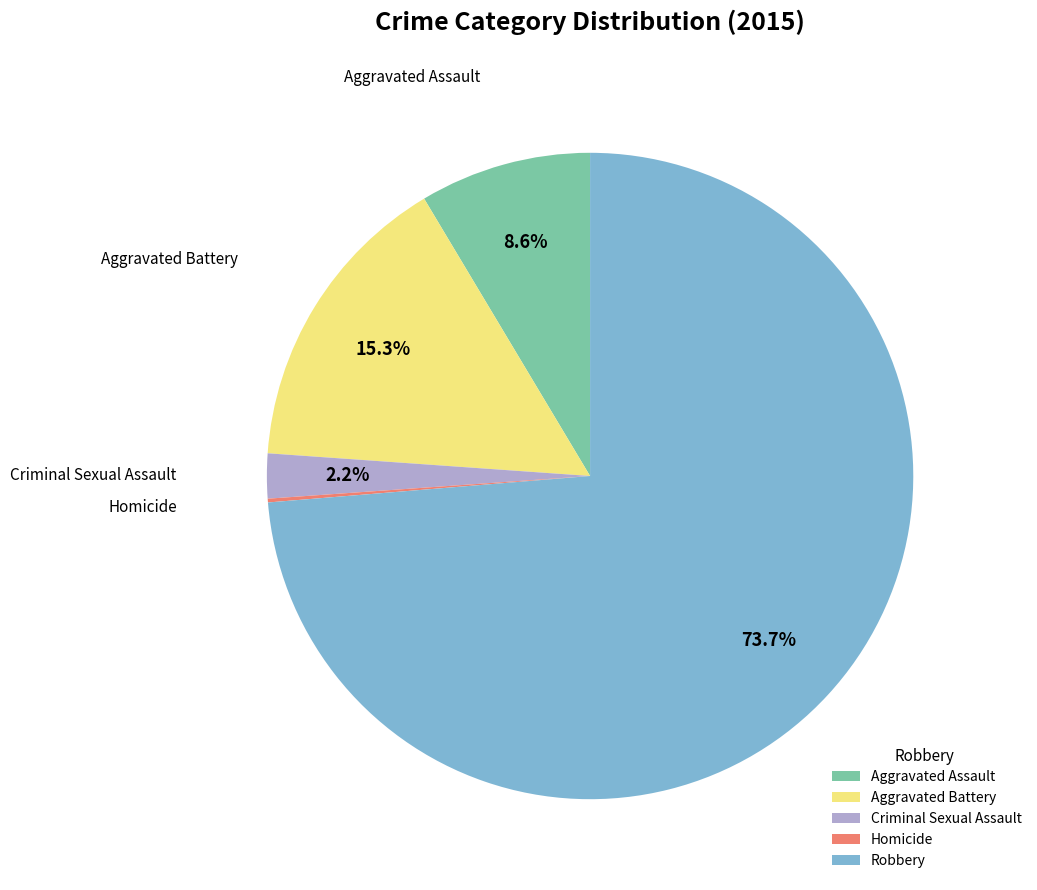

Which category accounts for the majority?

Robbery